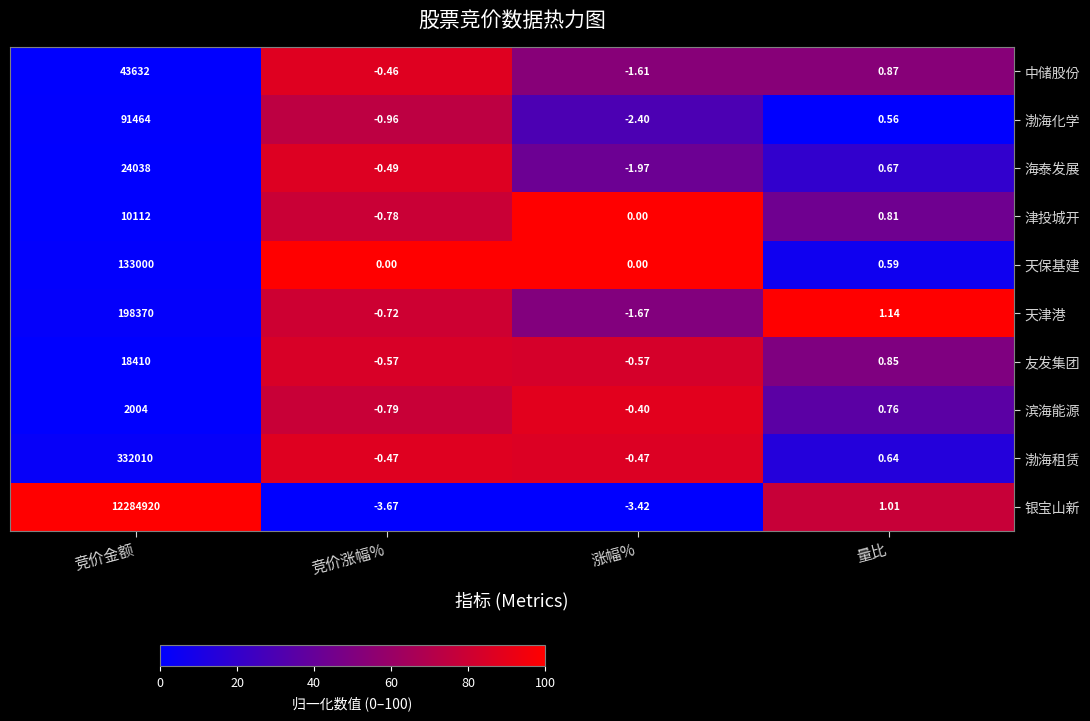

Which category has the highest value across all series?

竞价金额